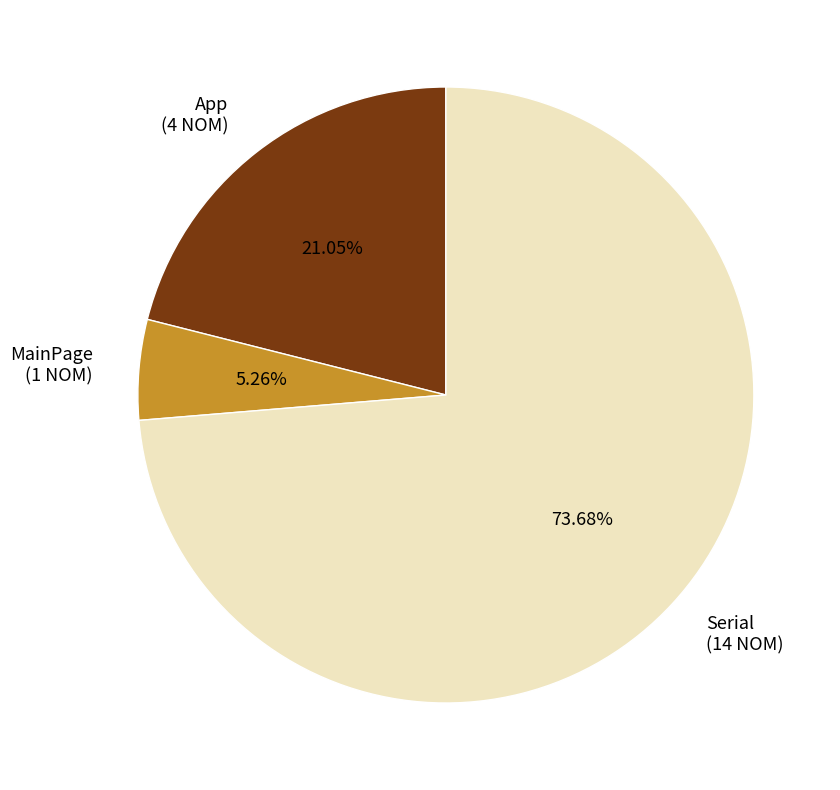

To the nearest percent, what is the difference between the MainPage and App slice percentages?

16%